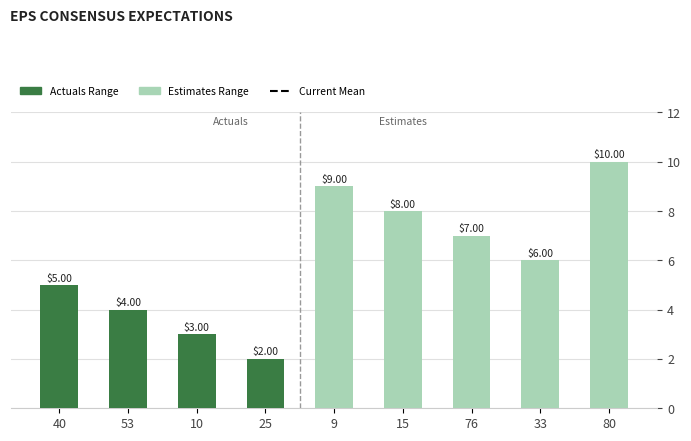

What position from the left is 33?

8